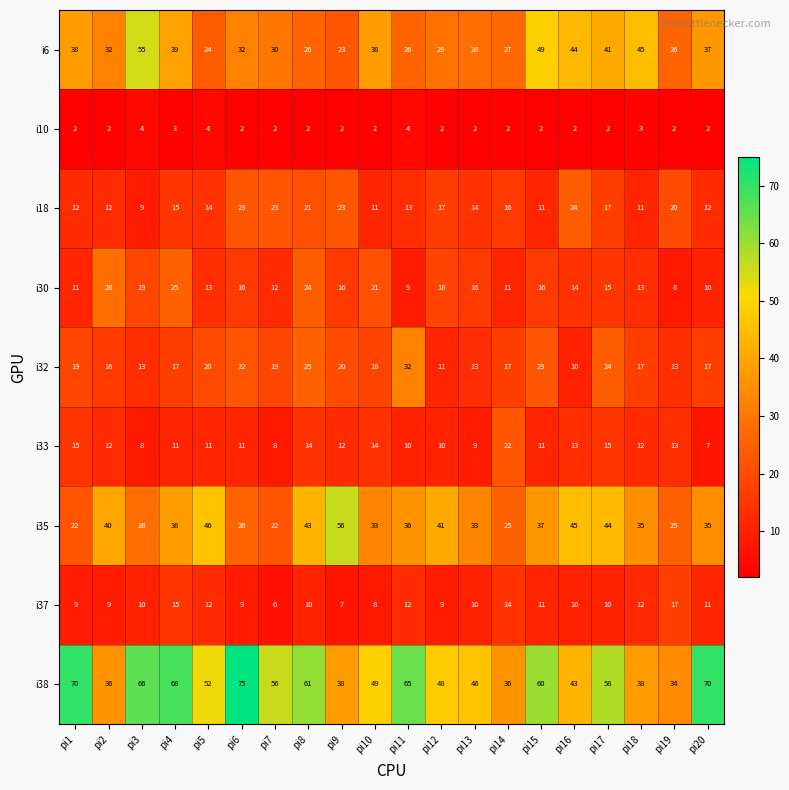

Is the value of i38 at pi11 greater than the value of i35 at pi4?

Yes